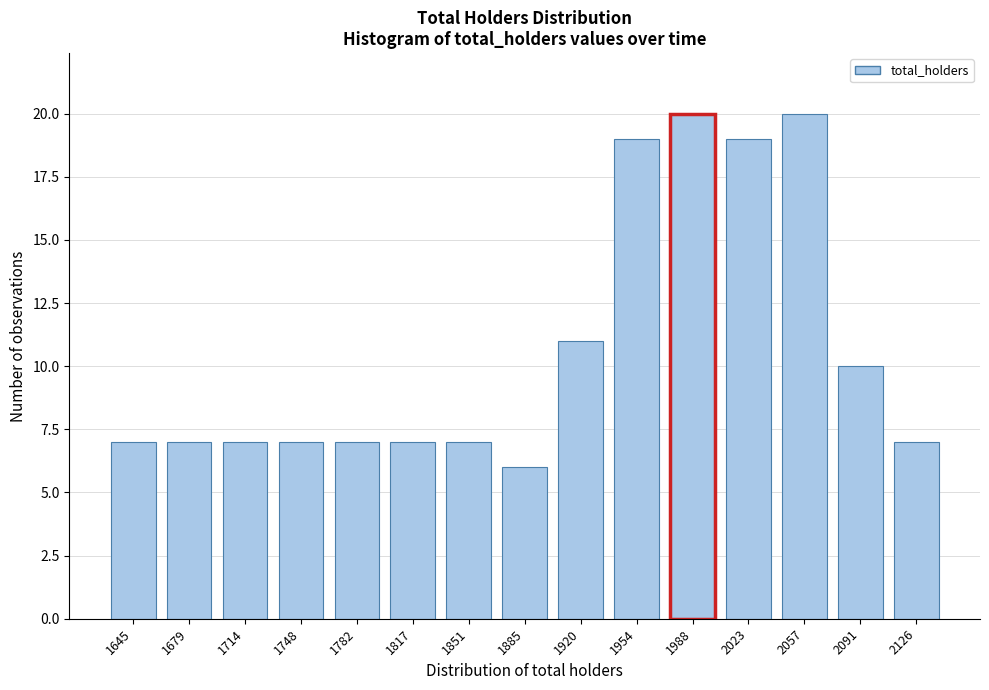

Reading left to right, extract all data points from this chart.

7	7	7	7	7	7	7	6	11	19	20	19	20	10	7